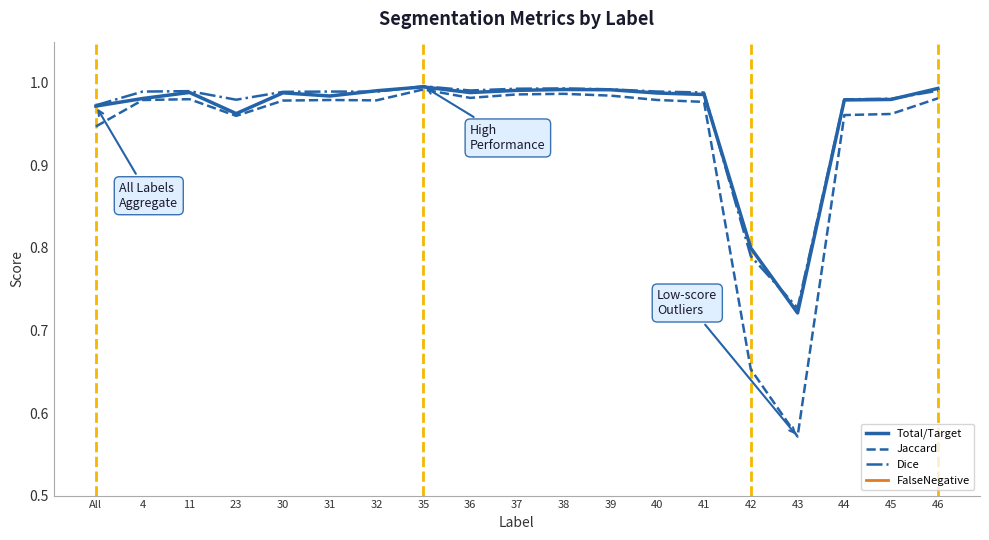

Which series has the widest spread of values?

Jaccard